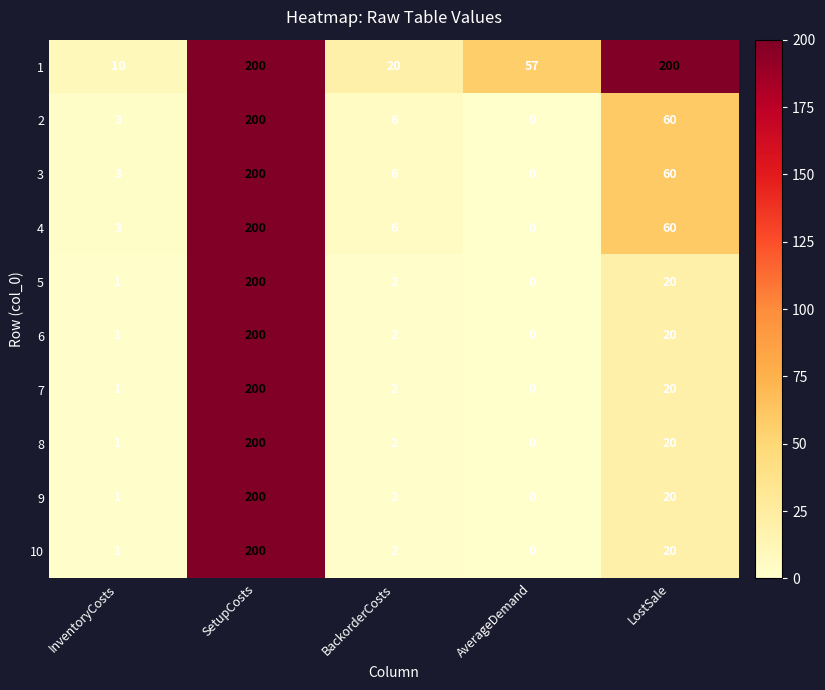

How many categories are shown in the chart?

5